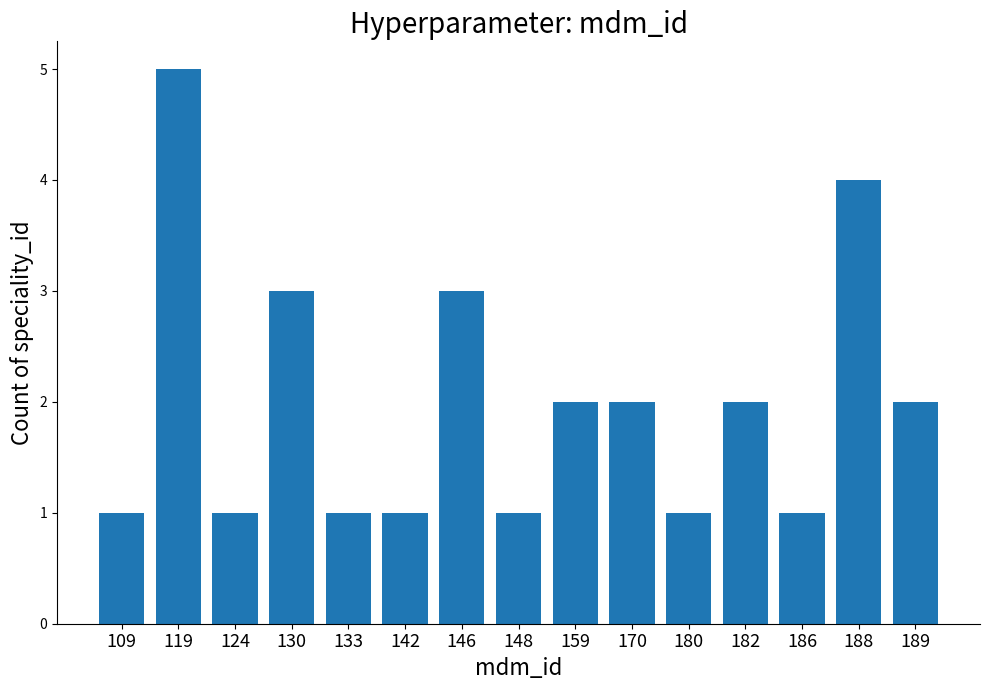

What is the difference between the second highest and minimum values?

3